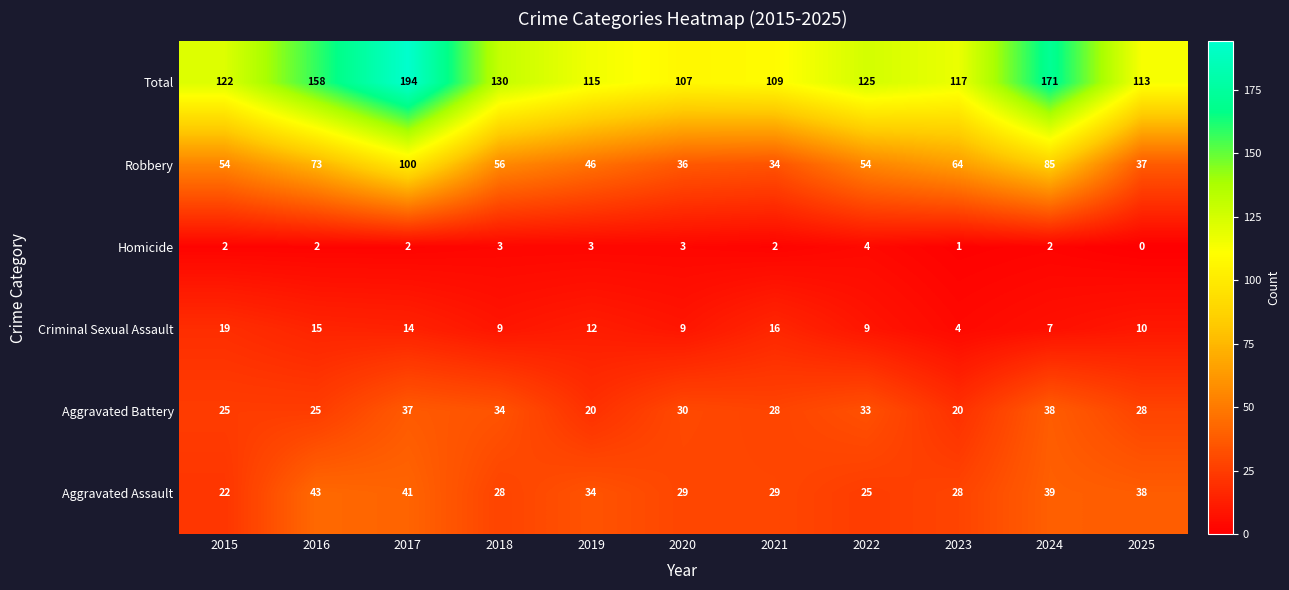

At 2016, list the series in order from largest to smallest.

Total, Robbery, Aggravated Assault, Aggravated Battery, Criminal Sexual Assault, Homicide